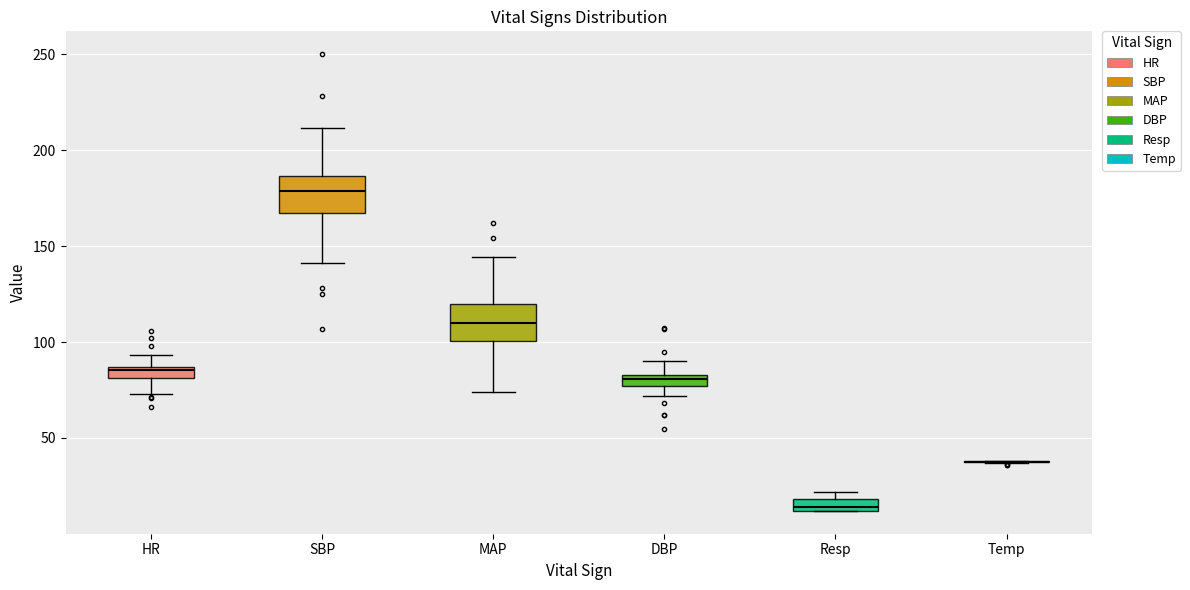

Where does the lower whisker of the box for HR end on the y-axis? The values are not printed on the chart, so give them approximately, as read against the axis.

75